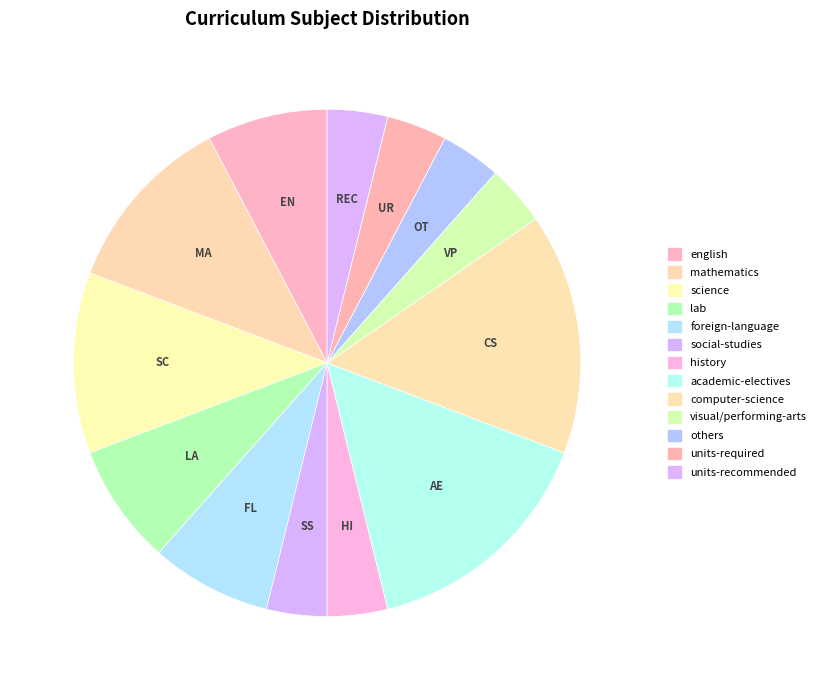

How many slices are in this pie chart?

13